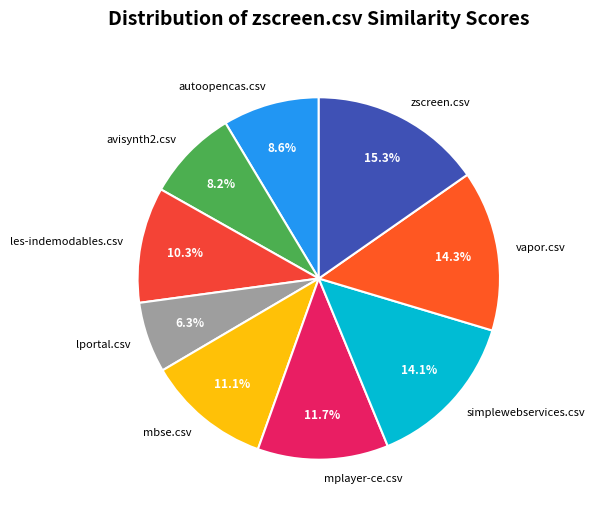

Does lportal.csv account for over 50% of the chart?

No